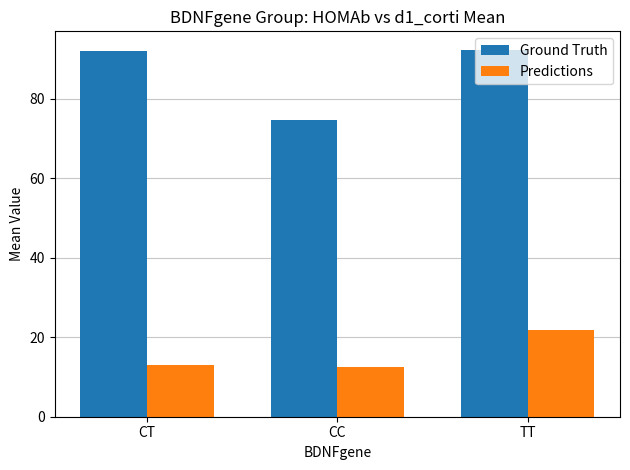

Which series has the widest spread of values?

Ground Truth